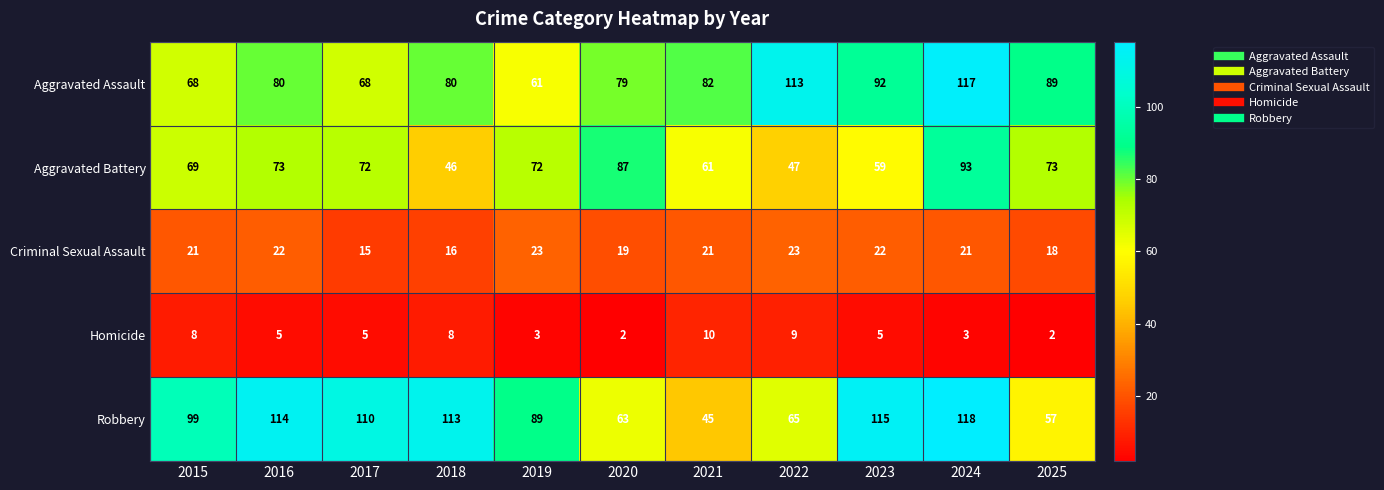

At 2020, list the series in order from smallest to largest.

Homicide, Criminal Sexual Assault, Robbery, Aggravated Assault, Aggravated Battery